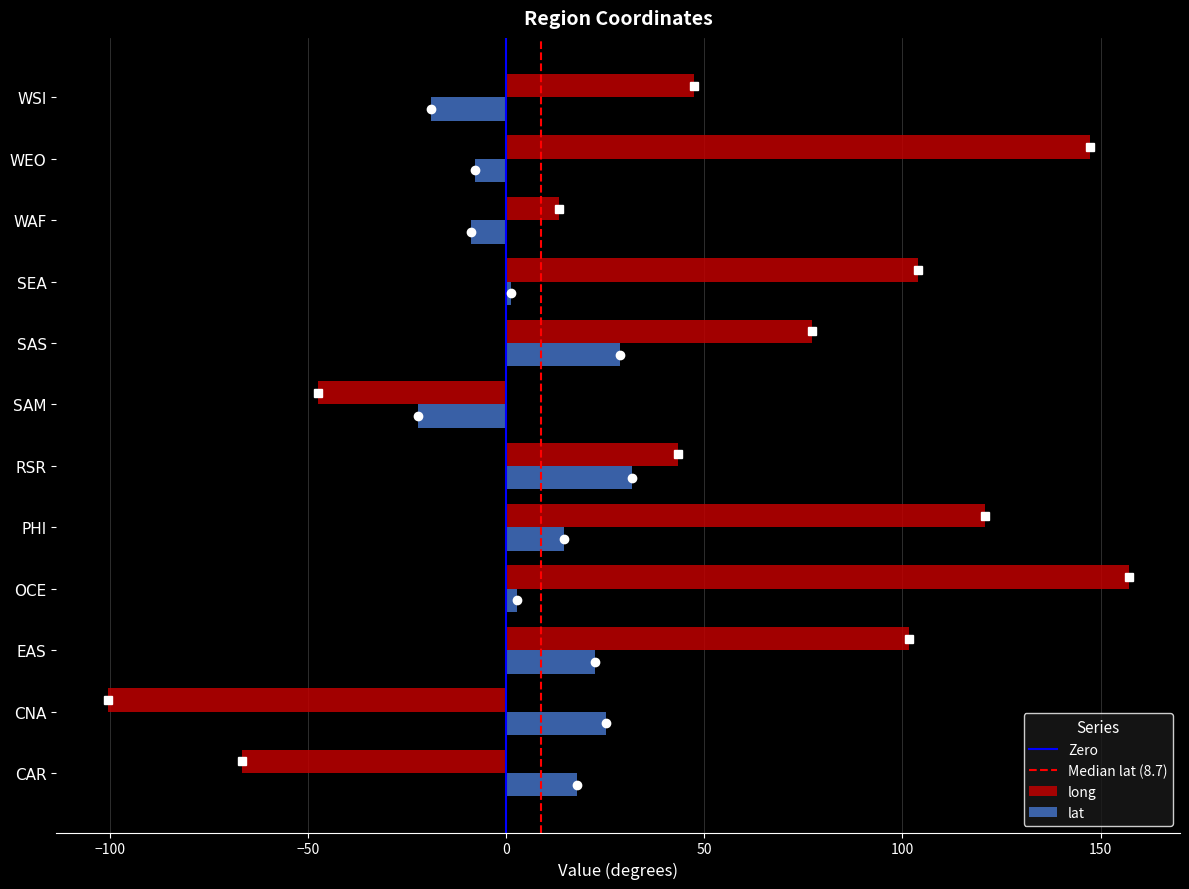

Is the value of long at OCE greater than the value of lat at CAR?

Yes